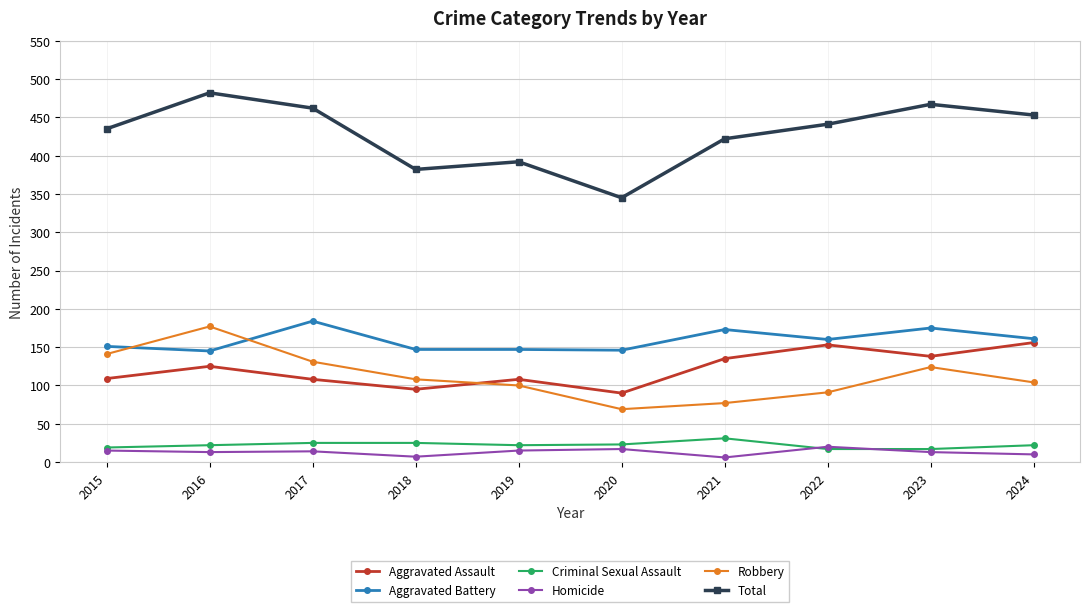

How many distinct data groups are displayed?

6